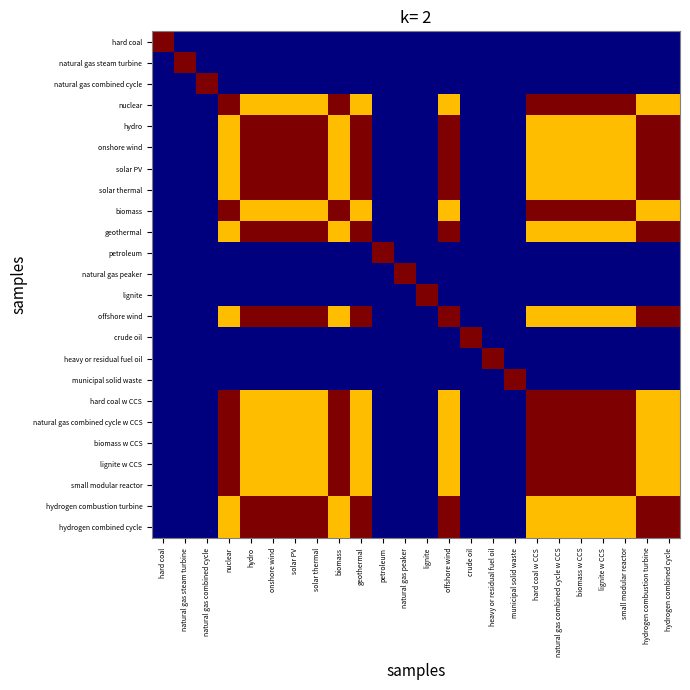

Which has a higher value, hydrogen combustion turbine or solar PV?

hydrogen combustion turbine